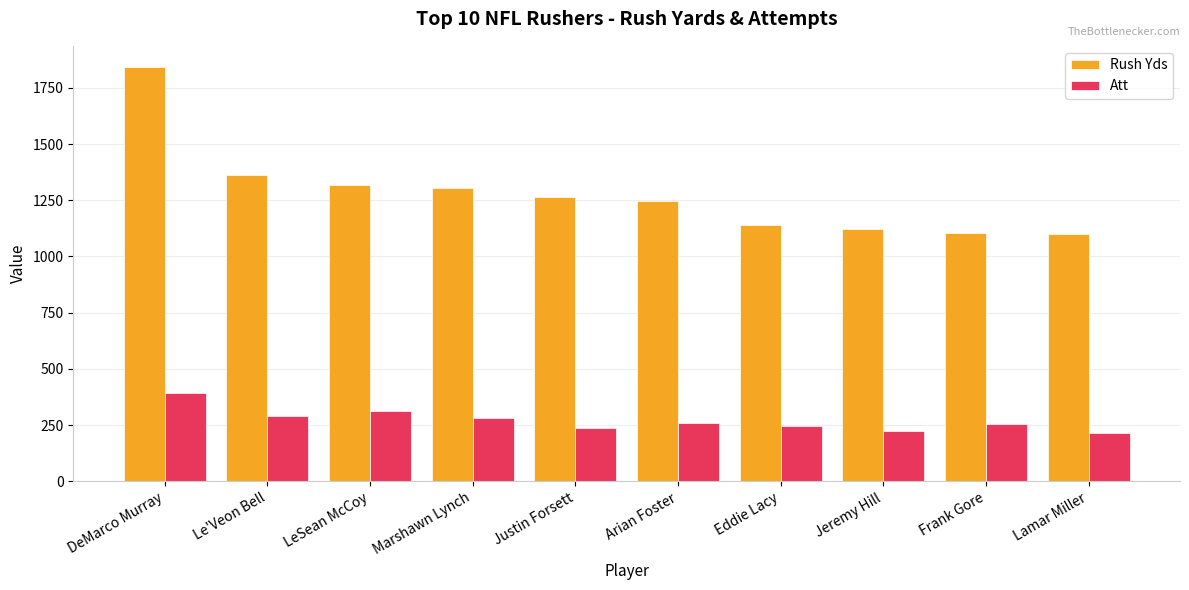

What is the spread (max minus min) of values at Jeremy Hill?

902